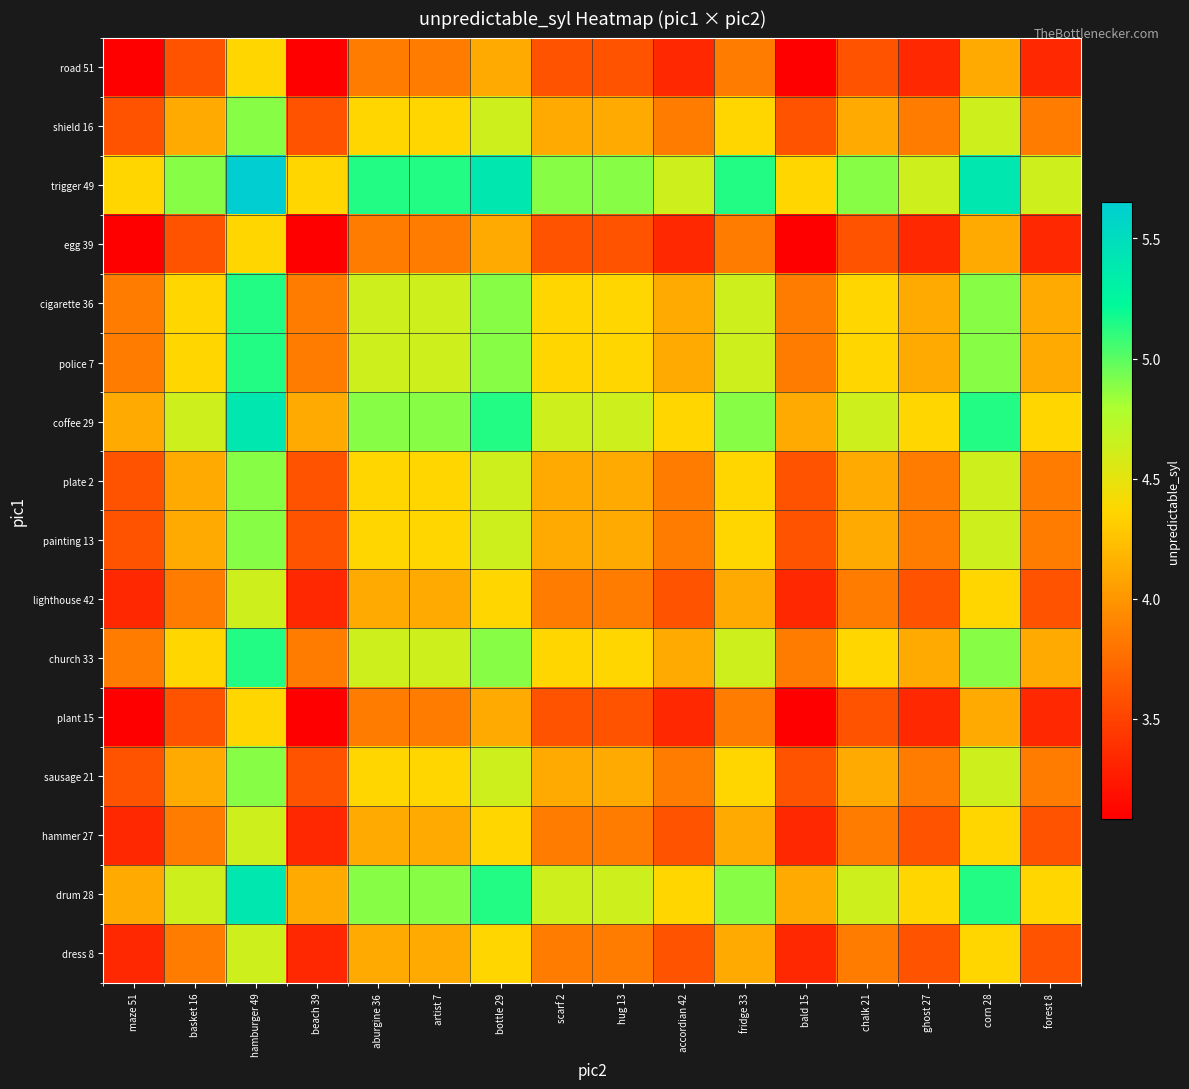

At which category does the chart reach its peak across all series?

hamburger 49